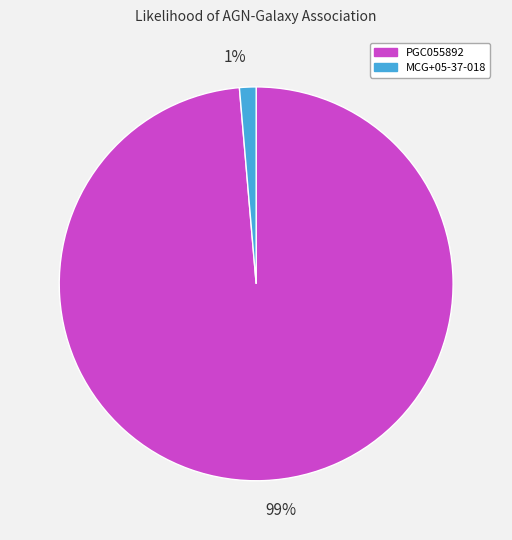

To the nearest percent, what portion does MCG+05-37-018 represent?

1%